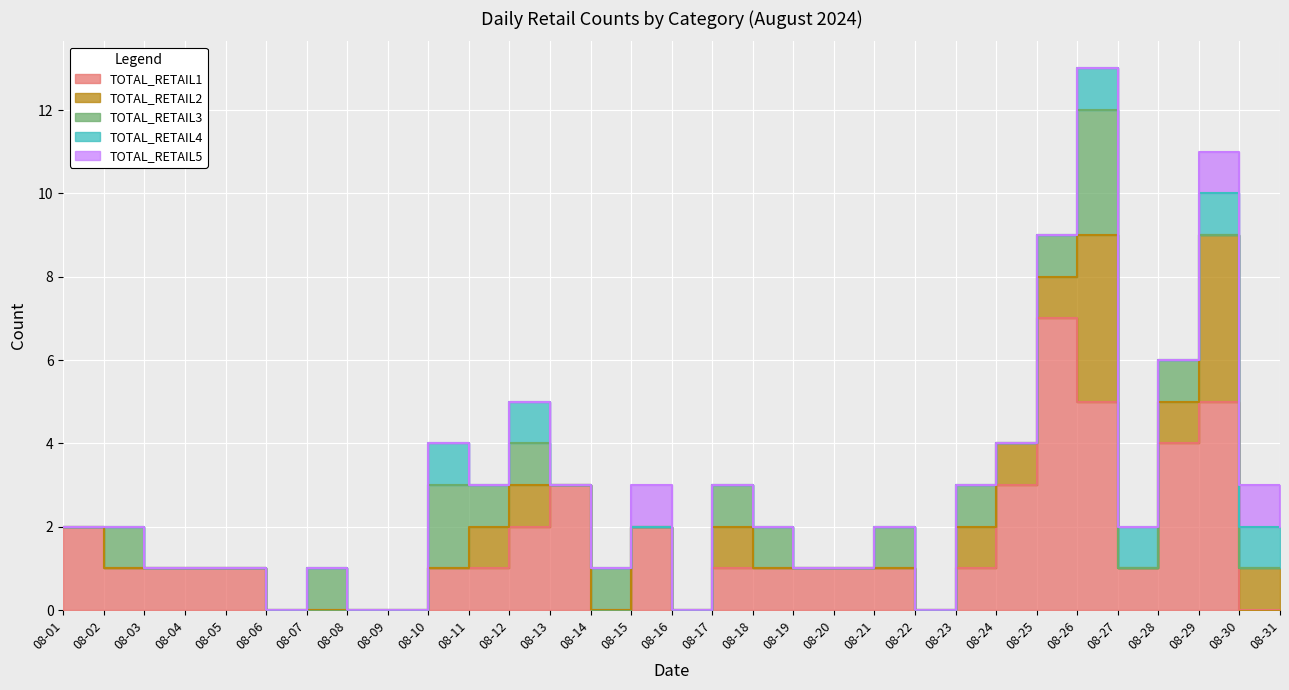

Is this an area chart (filled region under the line)?

No